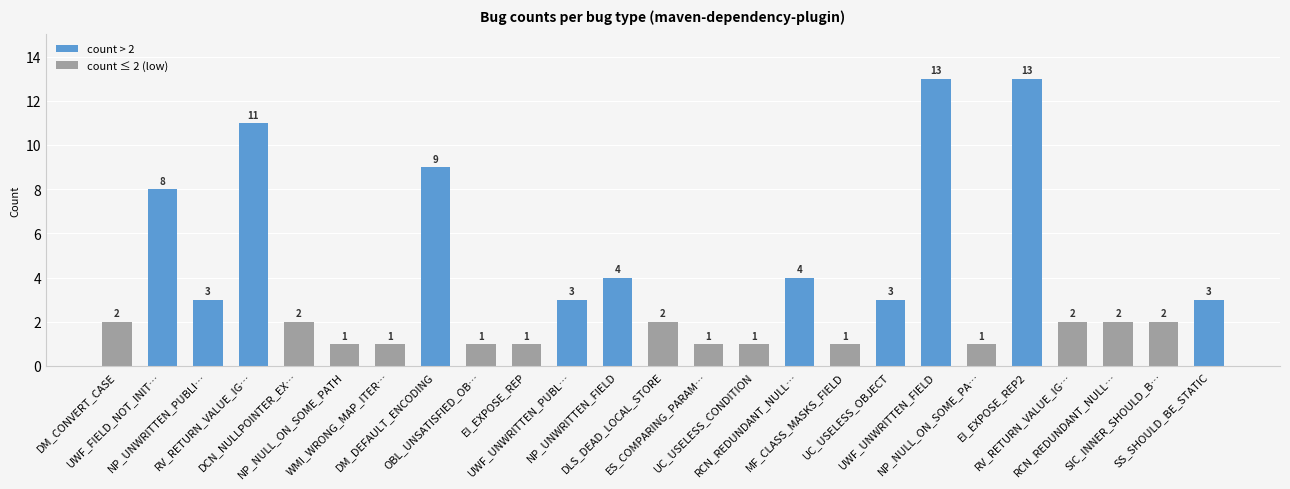

Between MF_CLASS_MASKS_FIELD and UWF_UNWRITTEN_PUBL…, which is larger?

UWF_UNWRITTEN_PUBL…